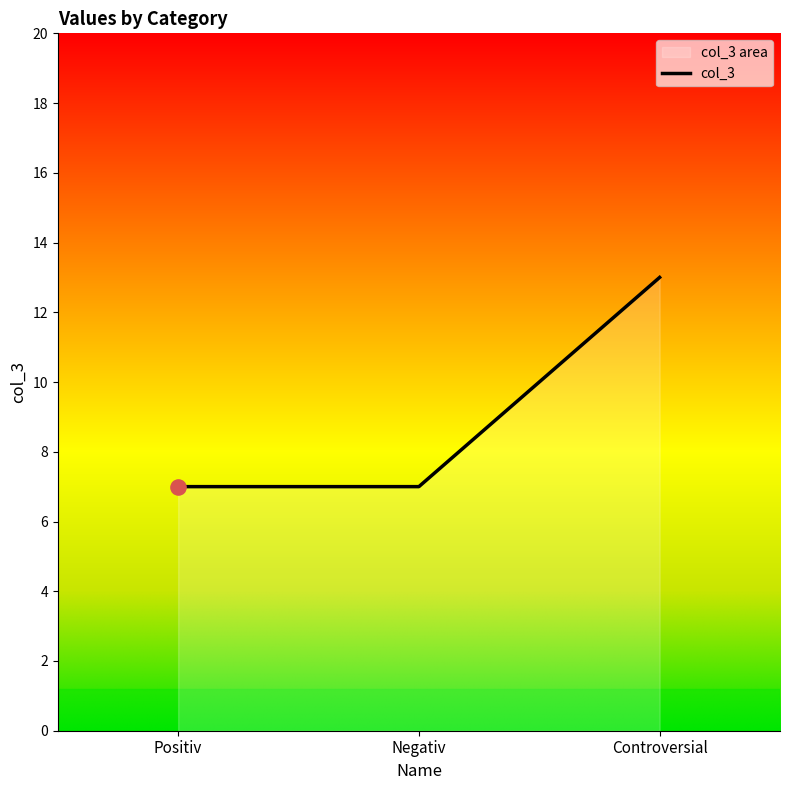

What is the change in value from Negativ to Controversial?

+6